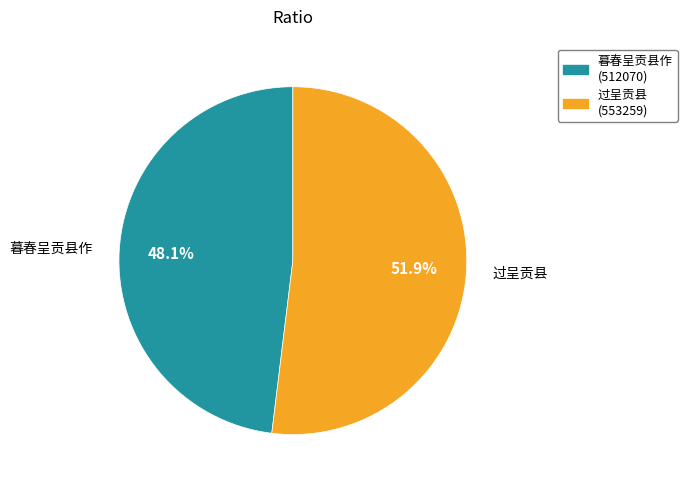

How many segments does this pie chart have?

2